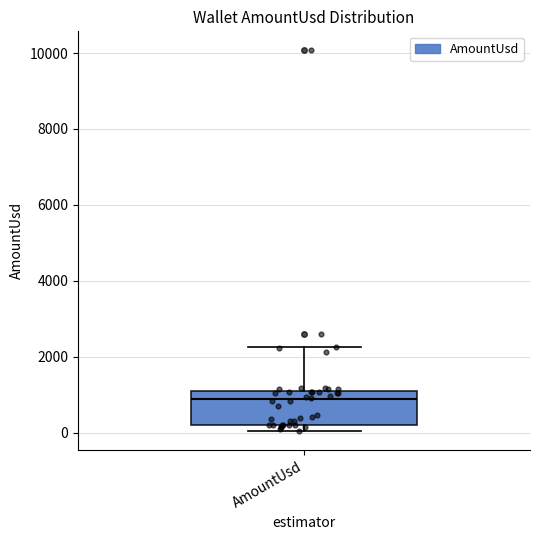

Transcribe this box plot: give where the median line is, the range the box spans, and where the two whiskers end, as read against the y-axis. The values are not printed on the chart, so give them approximately, as read against the axis.

median 800, box 200 to 1000, whiskers 0 to 2200